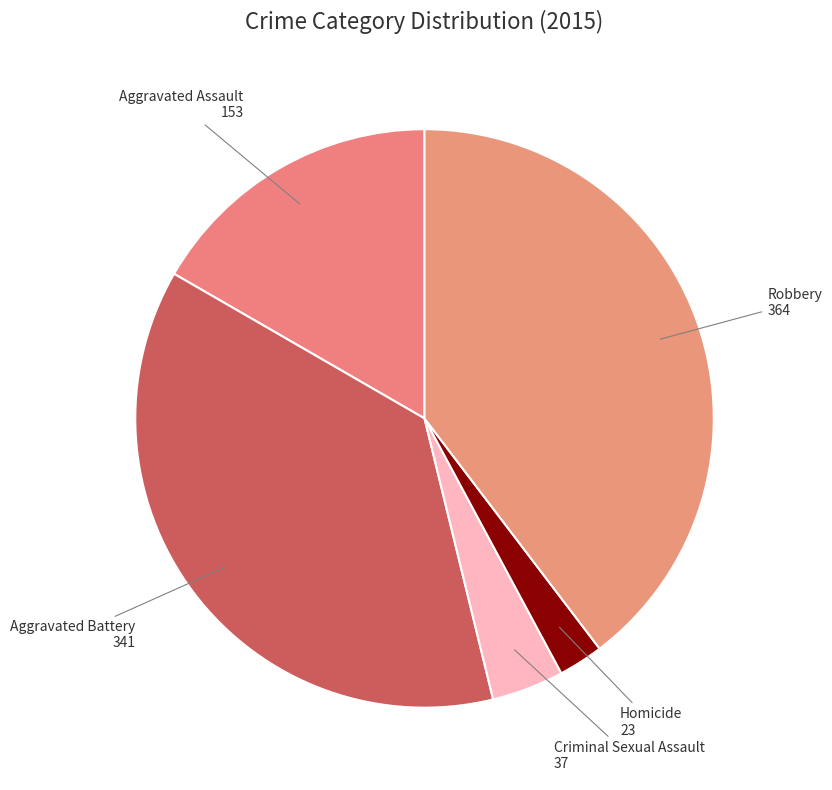

How many segments does this pie chart have?

5